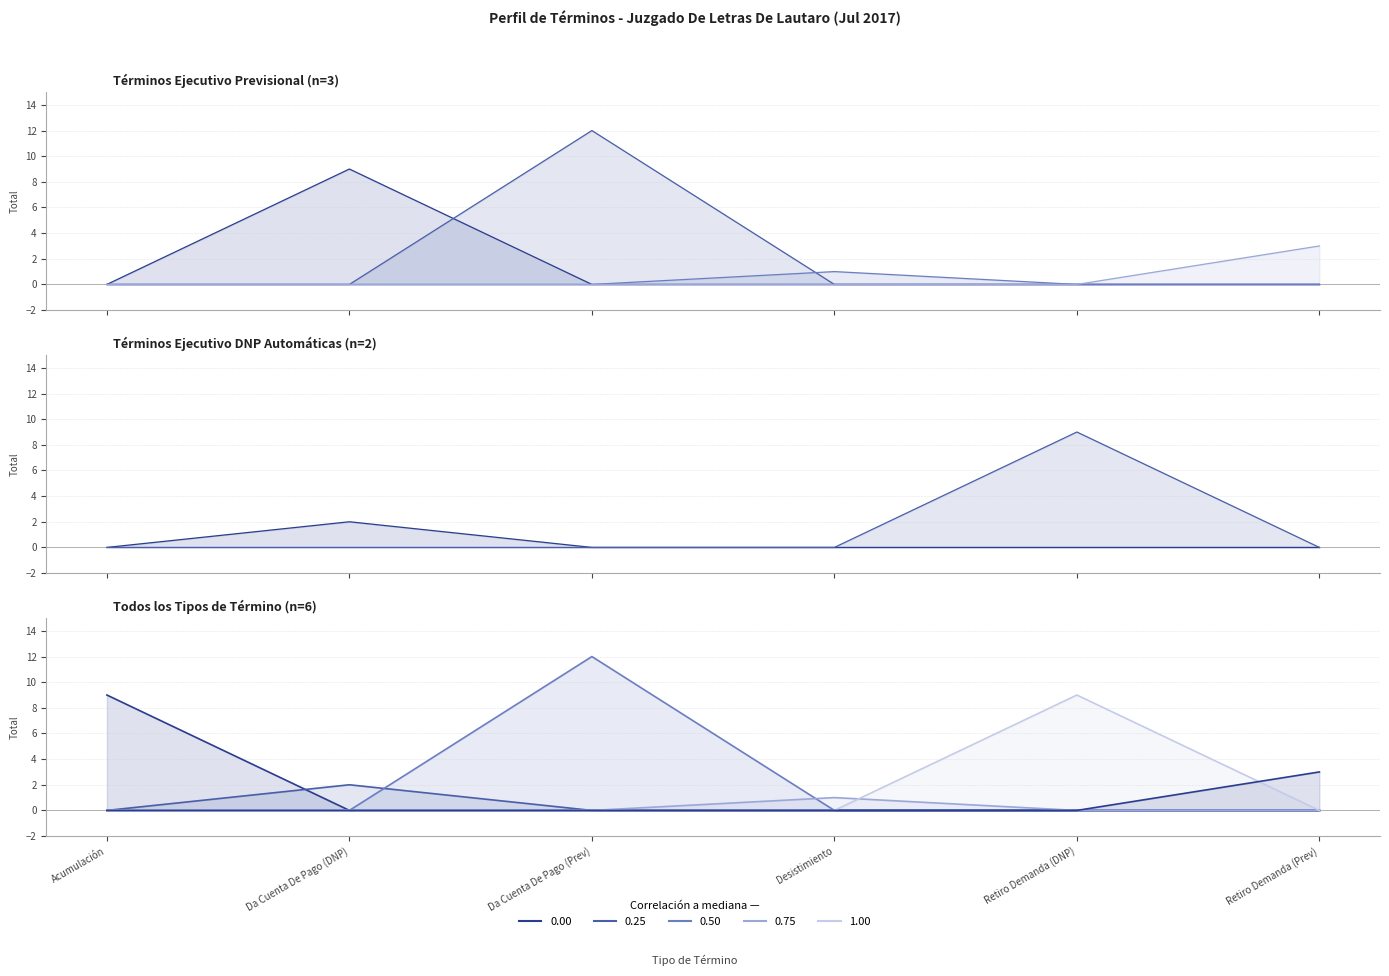

At which label does Desistimiento reach its peak?

Desistimiento